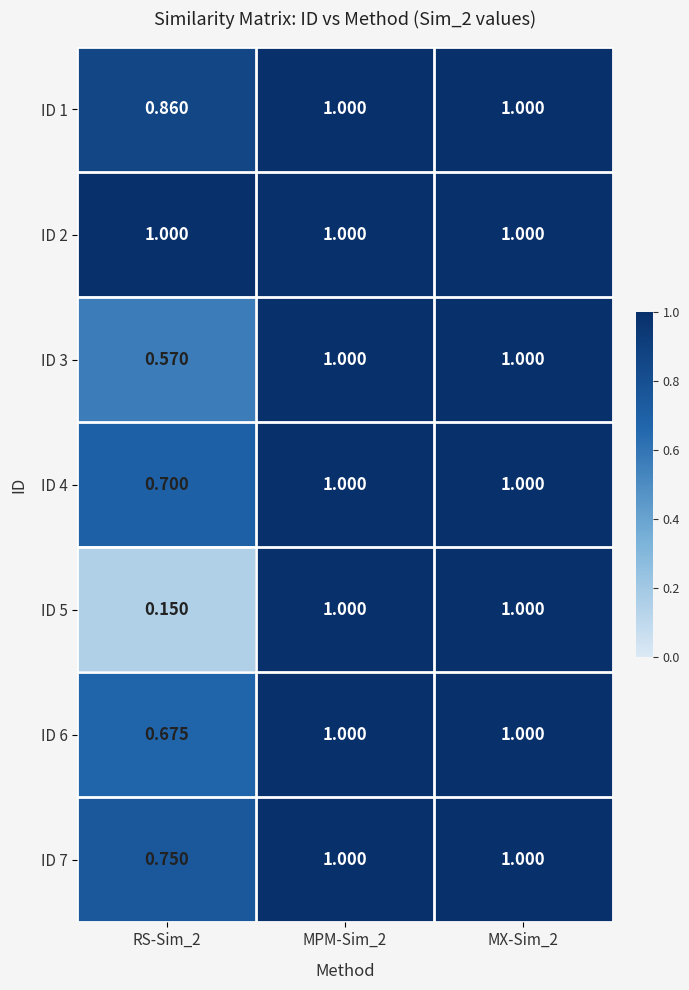

At how many categories does at least one series exceed 0?

3